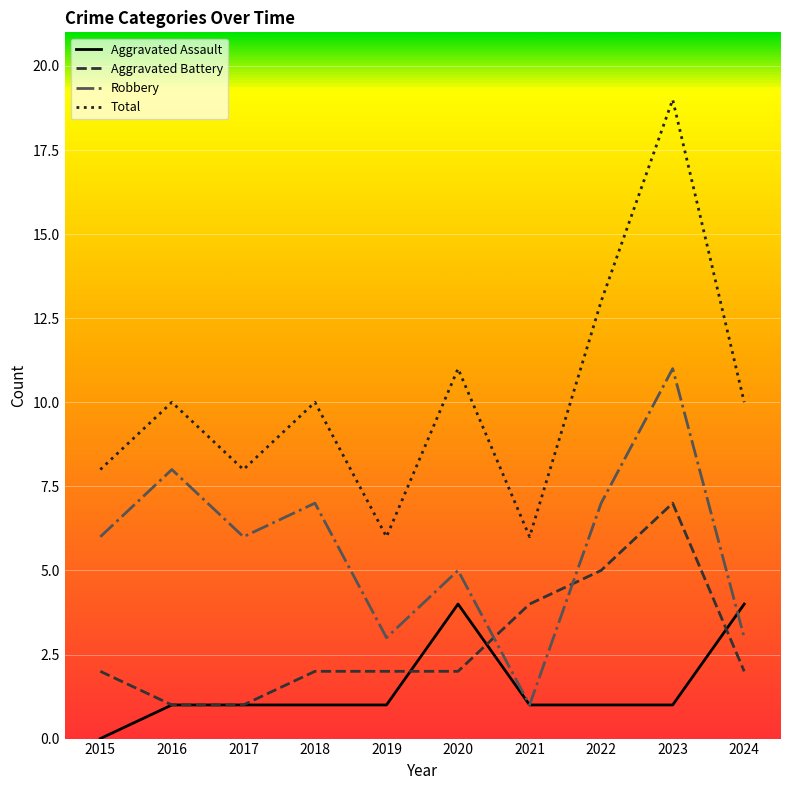

What are all the series names shown in the legend?

Aggravated Assault, Aggravated Battery, Robbery, Total